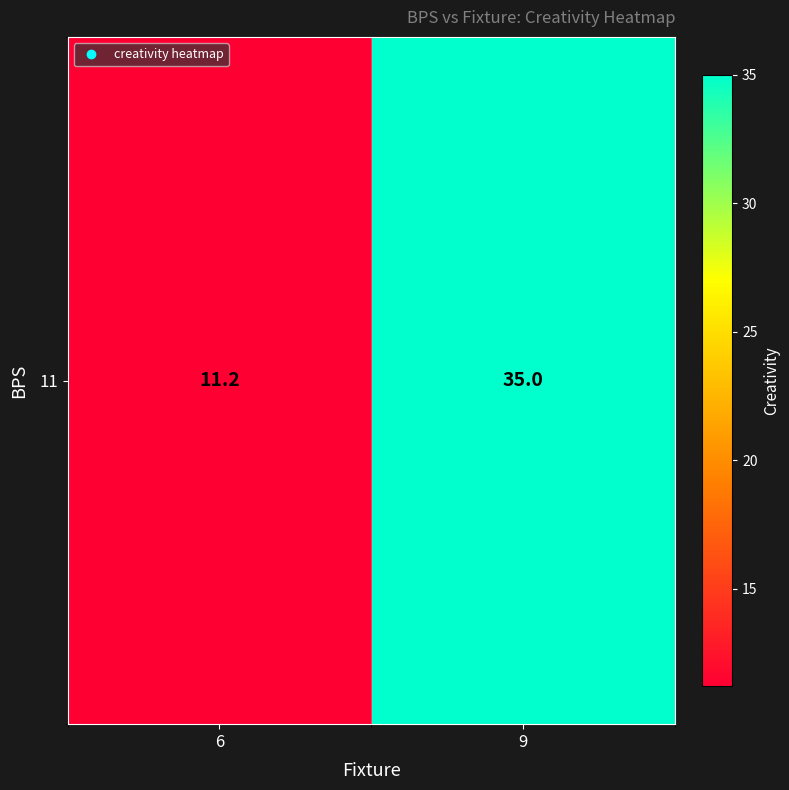

What is the maximum value shown in the chart?

35.0